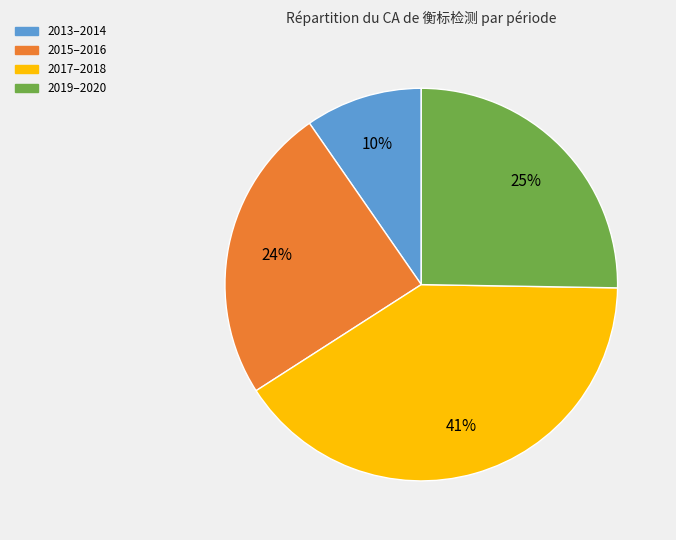

Which has a higher value, 2013–2014 or 2017–2018?

2017–2018